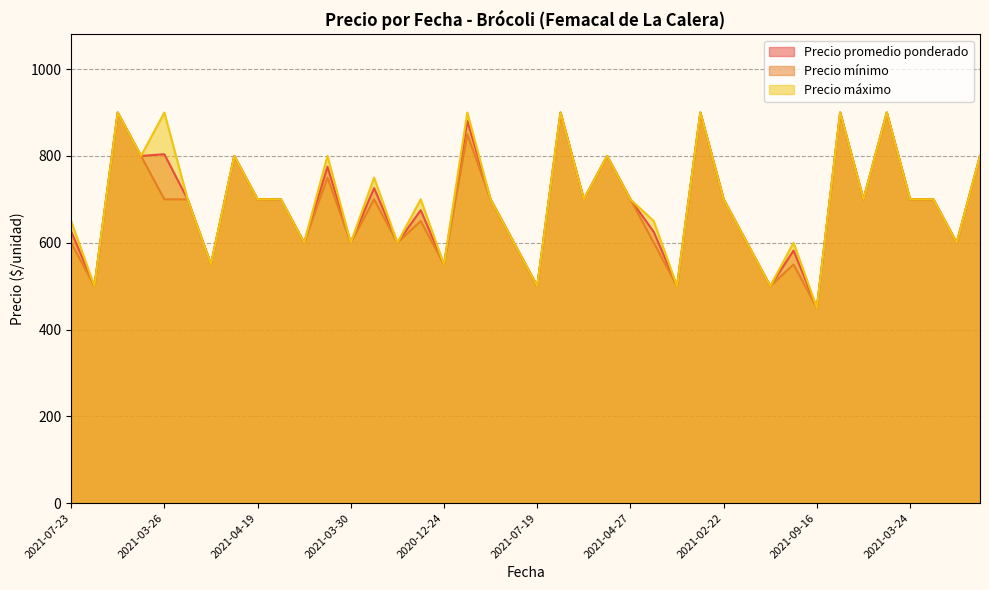

Which series has the largest total across all categories?

Precio máximo